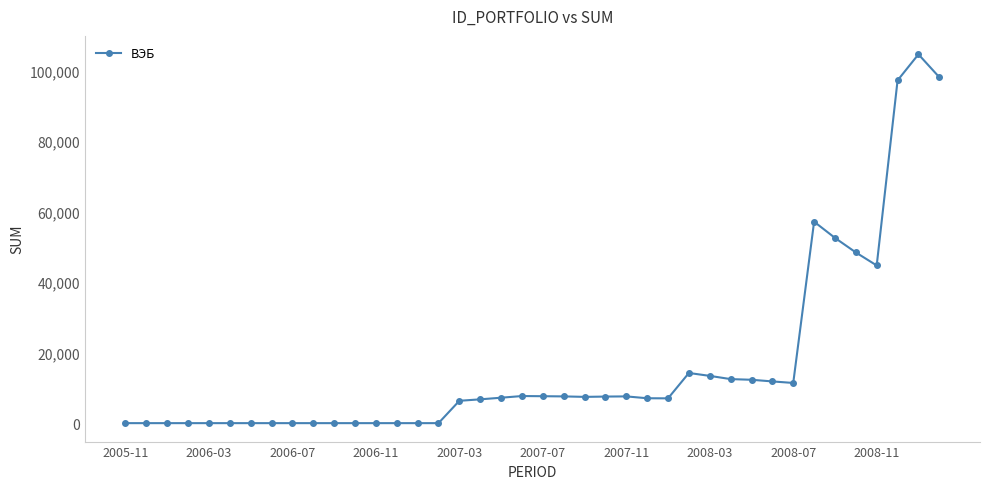

What is the maximum value shown in the chart?

104631.7